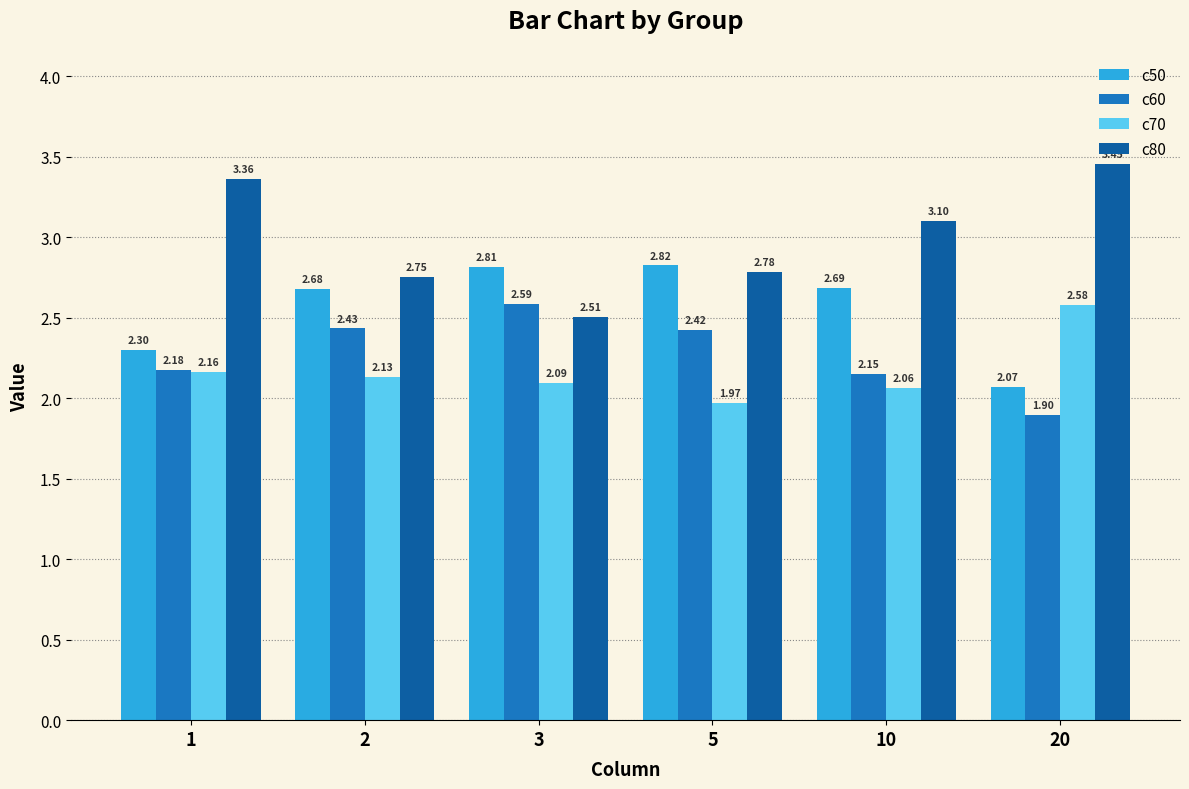

Which series has the largest range (max minus min)?

c80